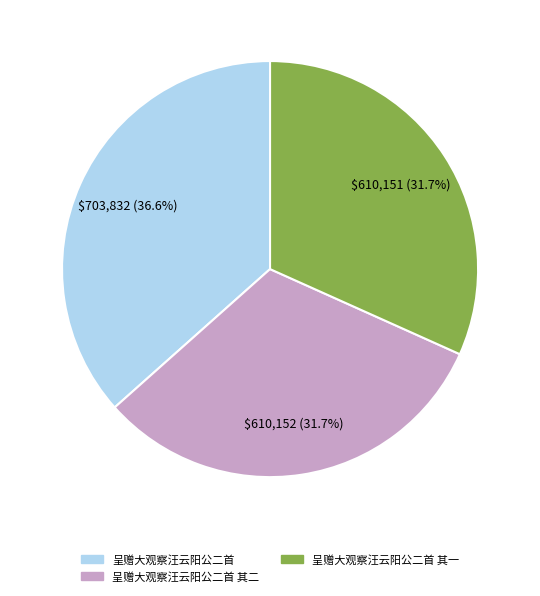

Does any single category account for the majority?

No